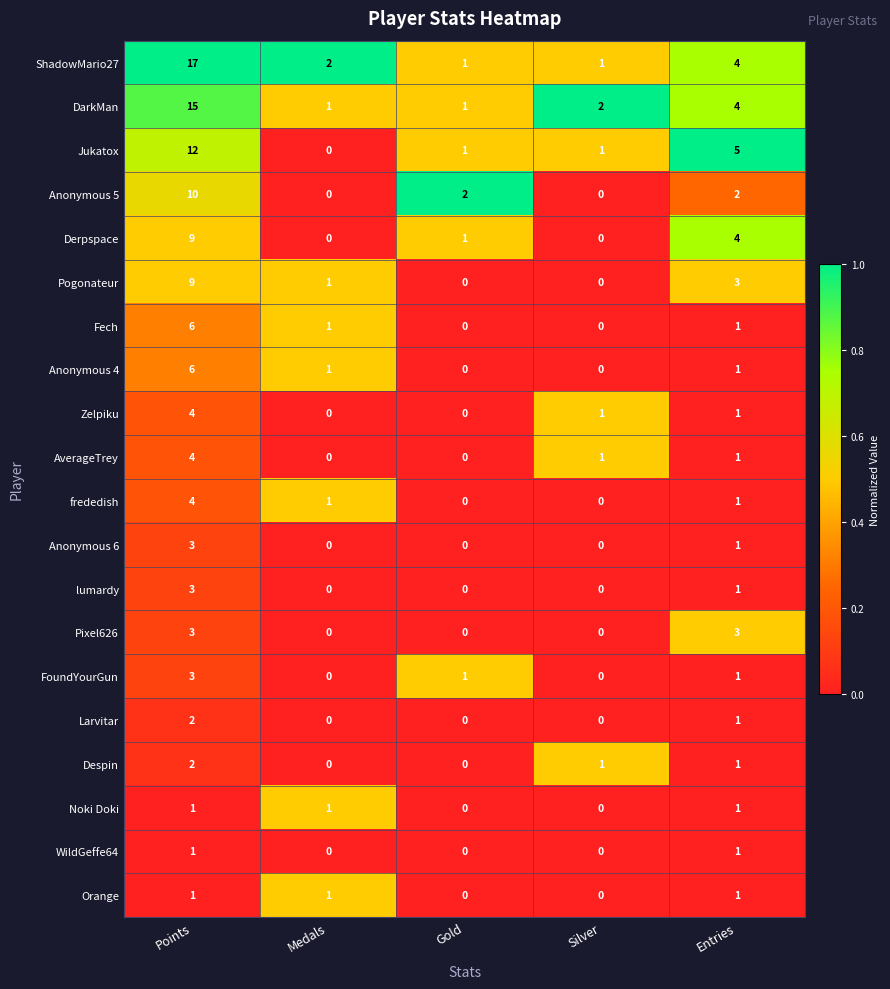

Is it true that Pixel626 equals 0 at Medals?

True